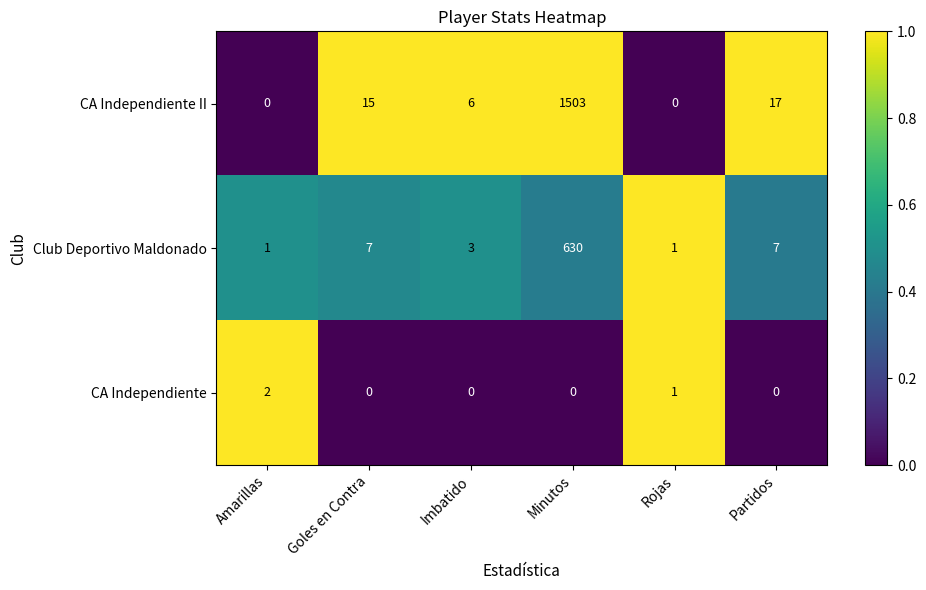

Reading left to right, extract all data points from this chart.

CA Independiente II: 0	15	6	1503	0	17
Club Deportivo Maldonado: 1	7	3	630	1	7
CA Independiente: 2	0	0	0	1	0